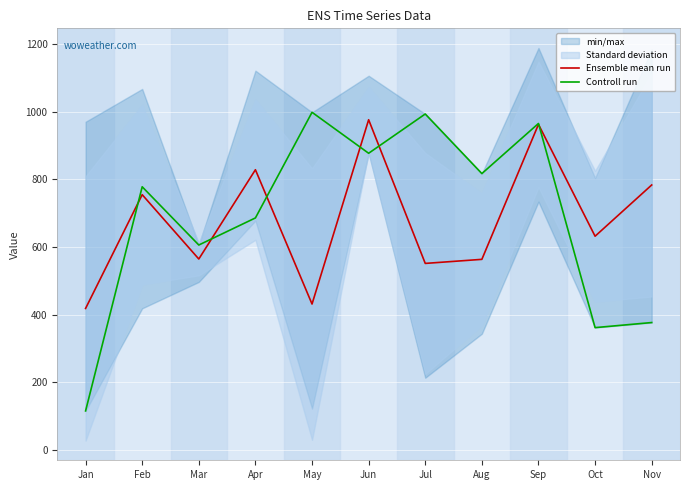

True or false: Ensemble mean run has more than 0 points higher than both neighbors.

True